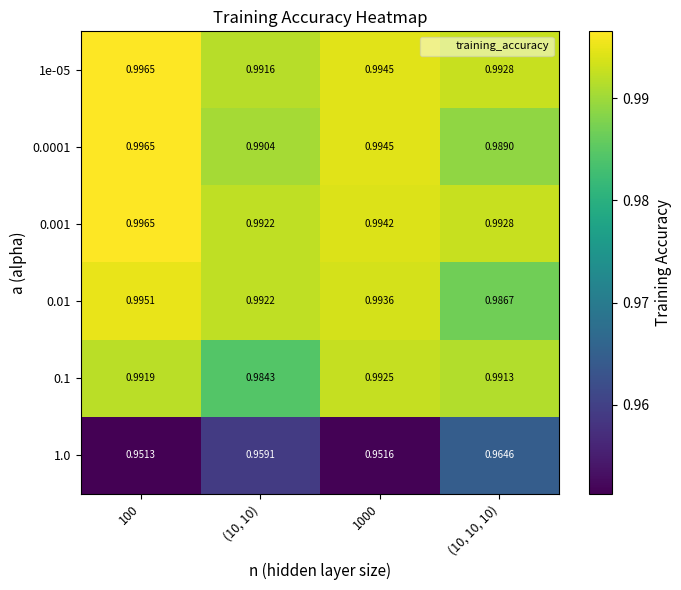

Reading left to right, extract all data points from this chart.

1e-05: 100=1.0	(10, 10)=1.0	1000=1.0	(10, 10, 10)=1.0
0.0001: 100=1.0	(10, 10)=1.0	1000=1.0	(10, 10, 10)=1.0
0.001: 100=1.0	(10, 10)=1.0	1000=1.0	(10, 10, 10)=1.0
0.01: 100=1.0	(10, 10)=1.0	1000=1.0	(10, 10, 10)=1.0
0.1: 100=1.0	(10, 10)=1.0	1000=1.0	(10, 10, 10)=1.0
1.0: 100=1.0	(10, 10)=1.0	1000=1.0	(10, 10, 10)=1.0